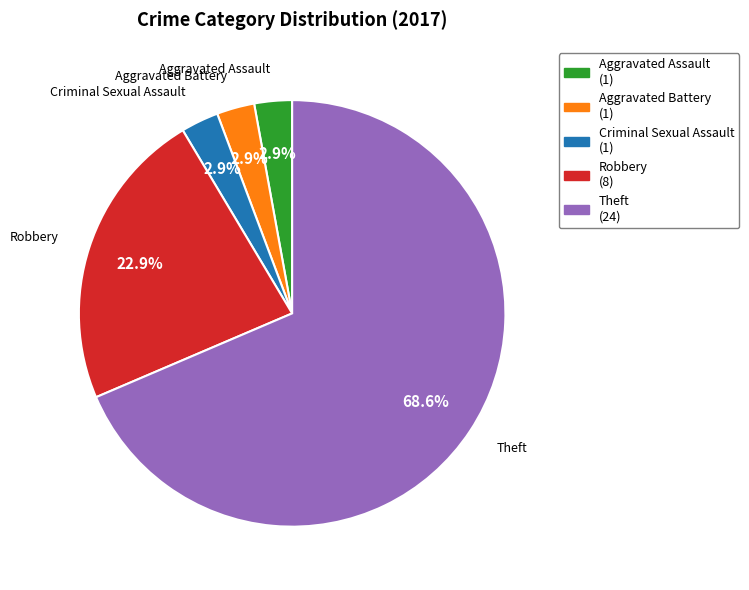

Combined, what portion of the pie is Robbery and Aggravated Assault?

25.7%